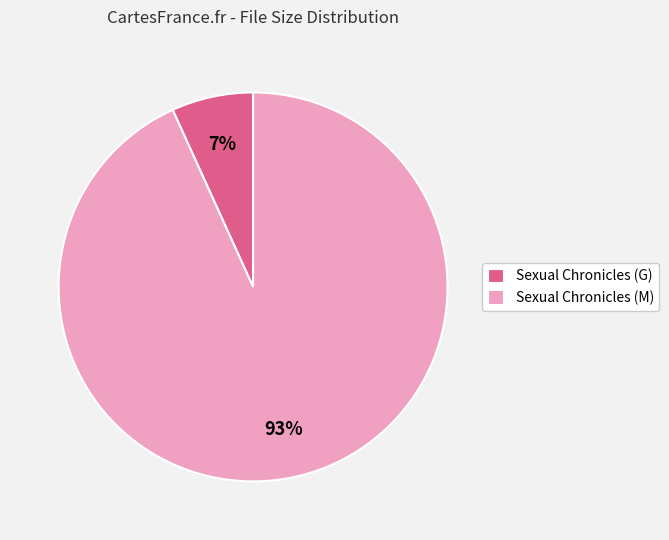

To the nearest percent, what is the average slice percentage?

50%